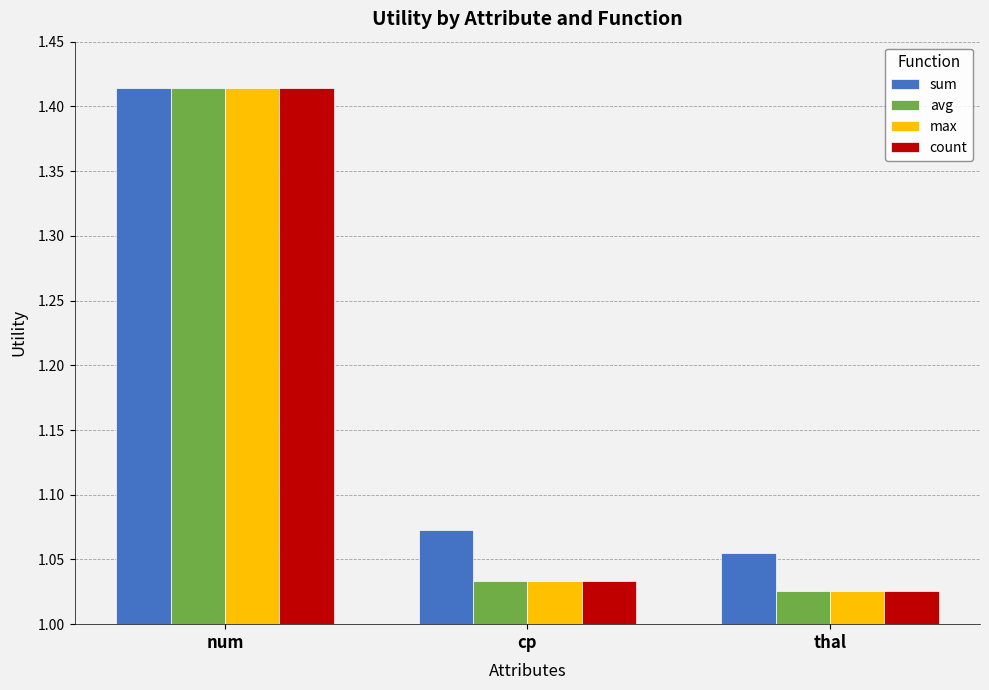

At which category is the sum across all series the highest?

num